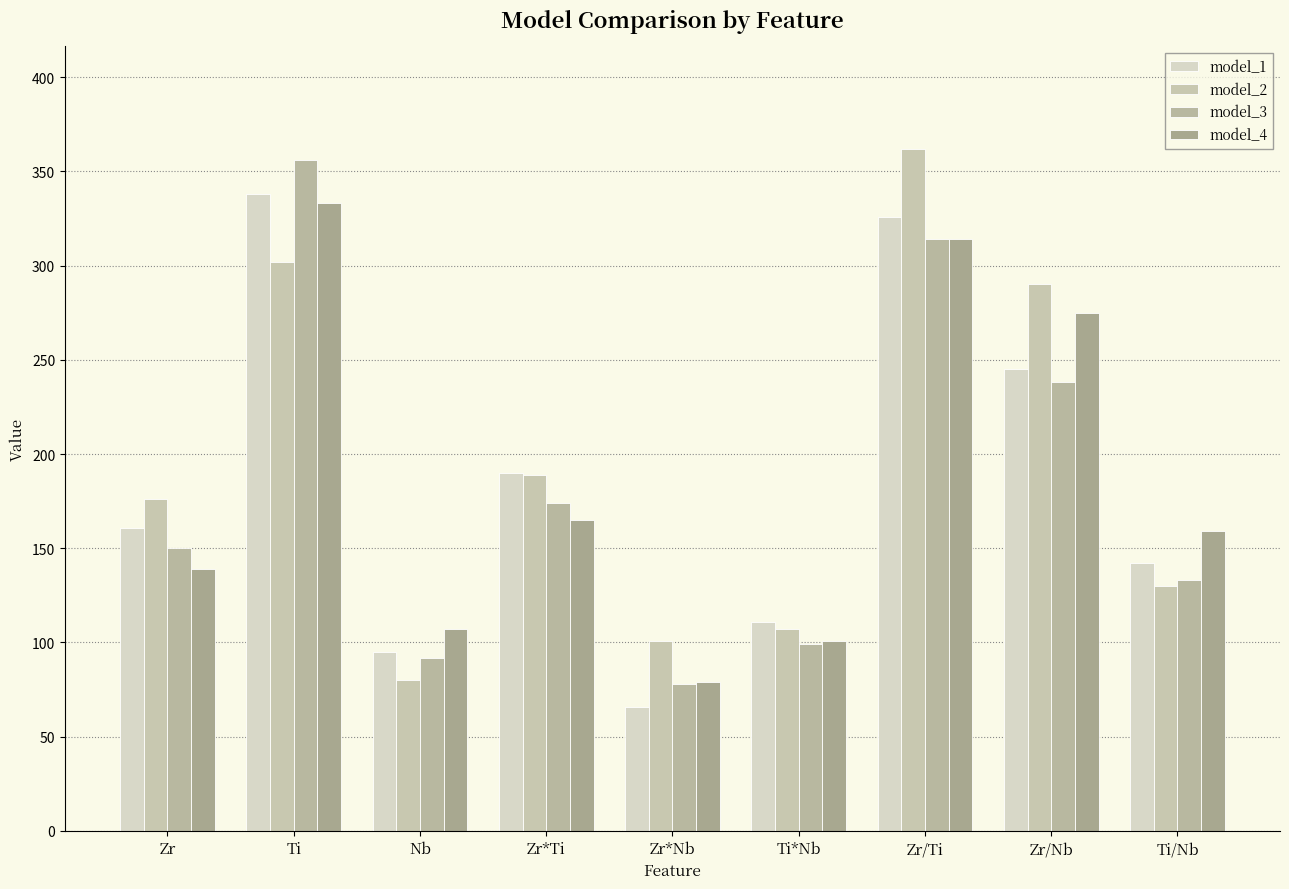

Reading right to left, list all the values displayed in this chart.

model_1: Ti/Nb=142	Zr/Nb=245	Zr/Ti=326	Ti*Nb=111	Zr*Nb=66	Zr*Ti=190	Nb=95	Ti=338	Zr=161
model_2: Ti/Nb=130	Zr/Nb=290	Zr/Ti=362	Ti*Nb=107	Zr*Nb=101	Zr*Ti=189	Nb=80	Ti=302	Zr=176
model_3: Ti/Nb=133	Zr/Nb=238	Zr/Ti=314	Ti*Nb=99	Zr*Nb=78	Zr*Ti=174	Nb=92	Ti=356	Zr=150
model_4: Ti/Nb=159	Zr/Nb=275	Zr/Ti=314	Ti*Nb=101	Zr*Nb=79	Zr*Ti=165	Nb=107	Ti=333	Zr=139